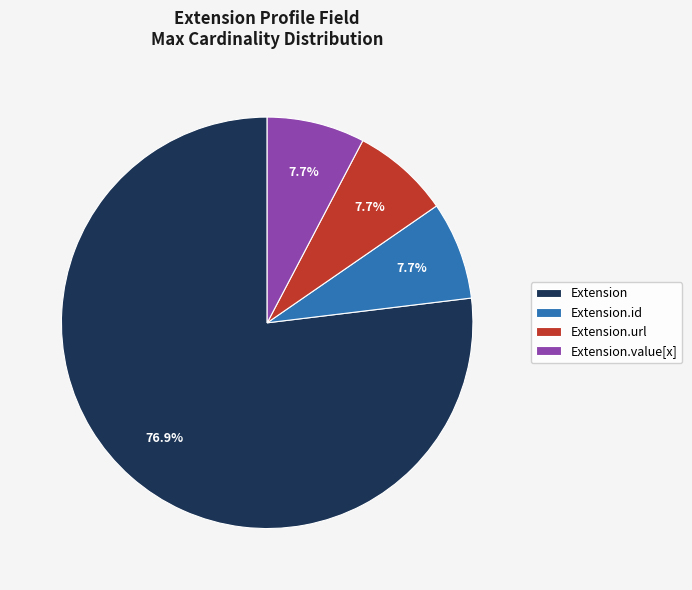

To the nearest percent, what portion does Extension.url represent?

8%